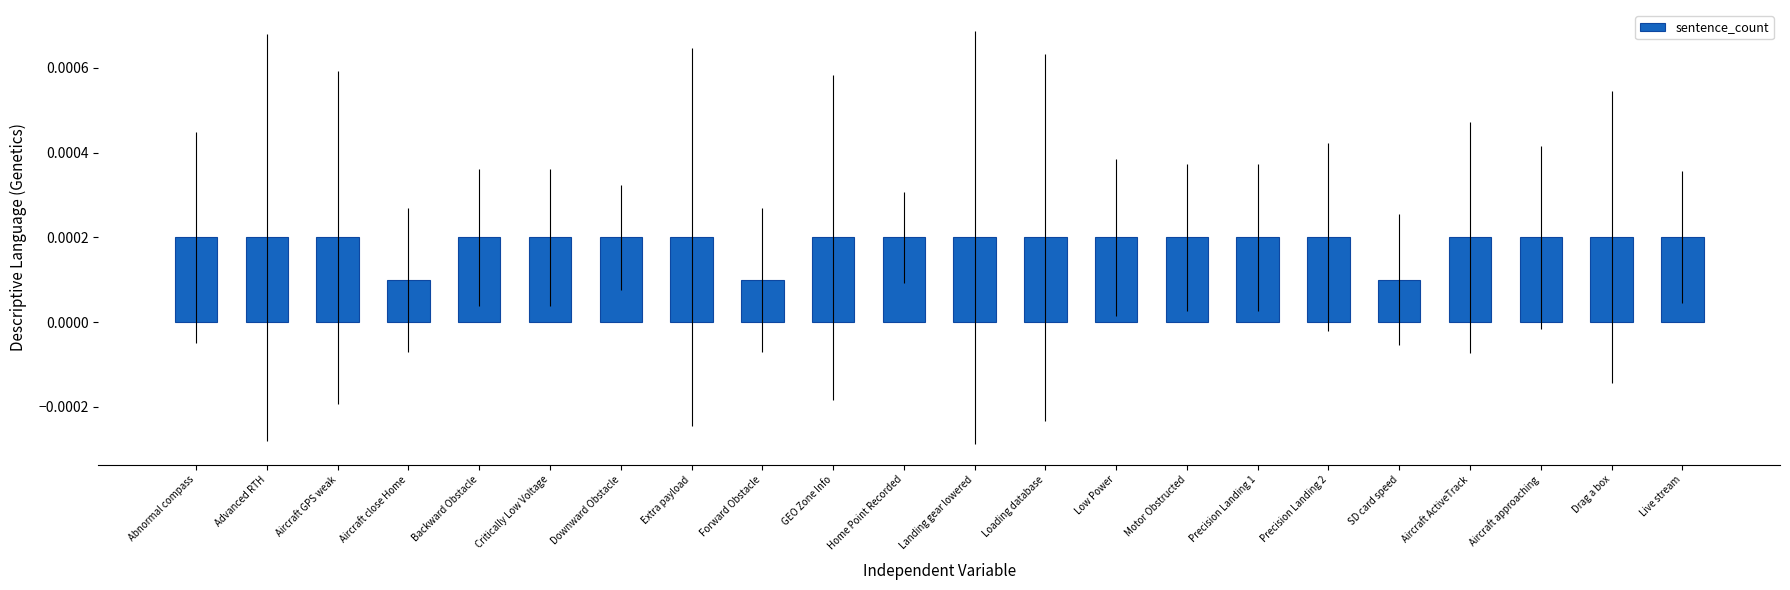

What position from the left is GEO Zone Info?

10